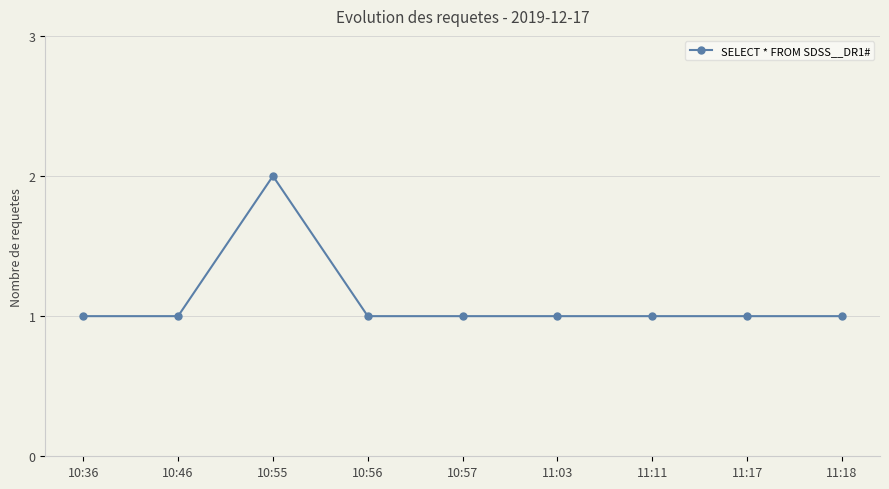

What is the label of the 4th point from the right?

11:03